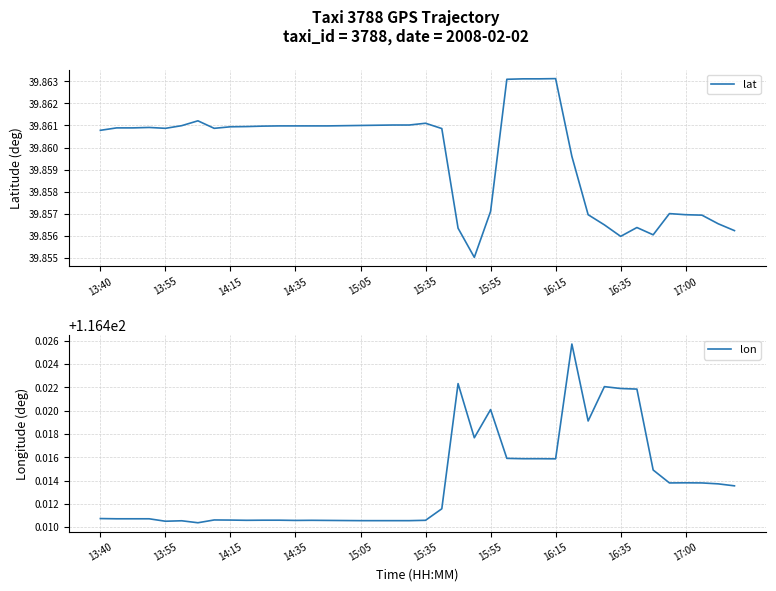

True or false: lat has a value of 66.0 at 16:15.

False